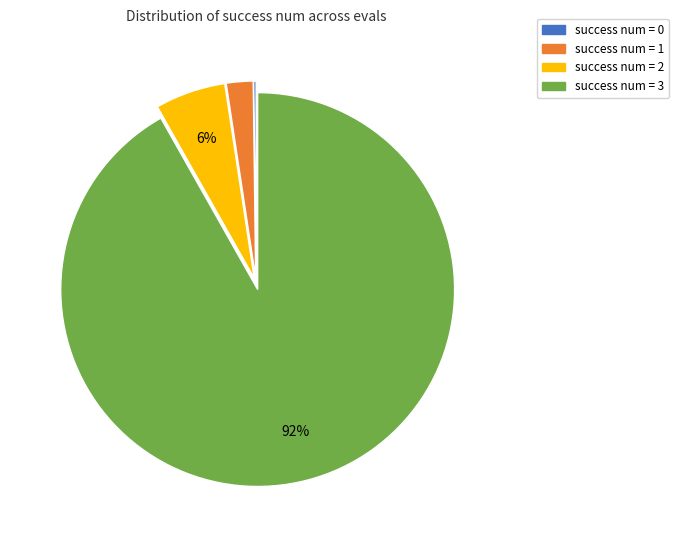

To the nearest percent, what percentage of the pie is success num = 1?

2%